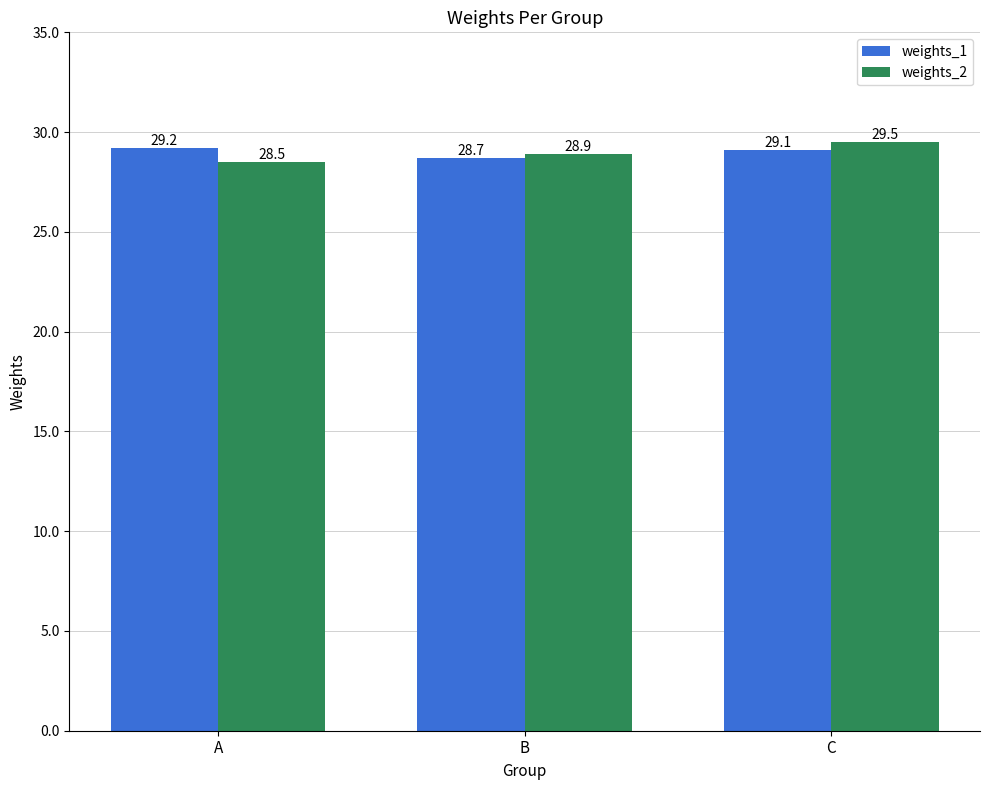

What is the value of the weights_1 bar at the 3rd from the left?

29.1